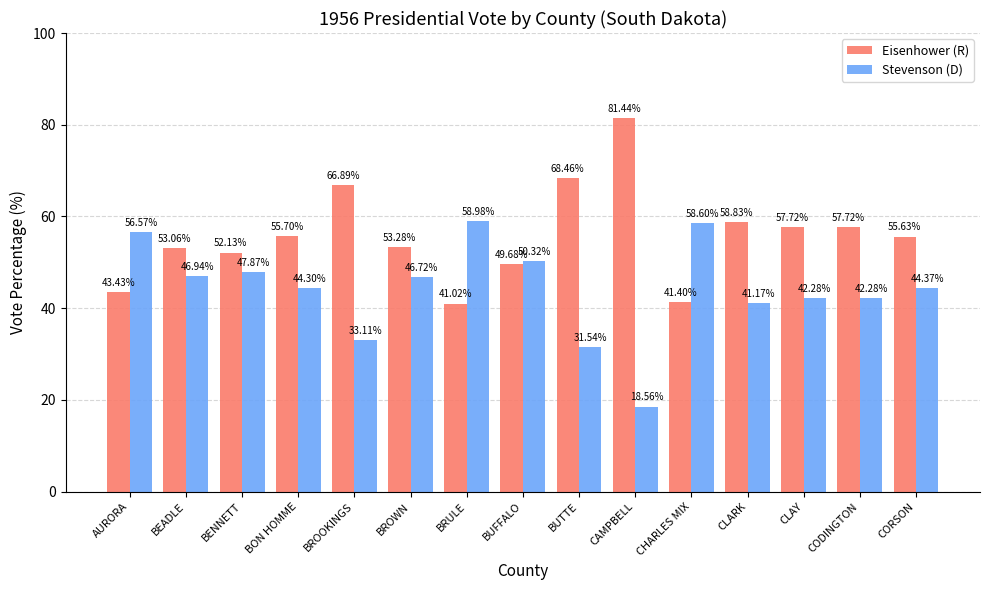

True or false: Eisenhower (R) has a value of 16.5 at BUFFALO.

False